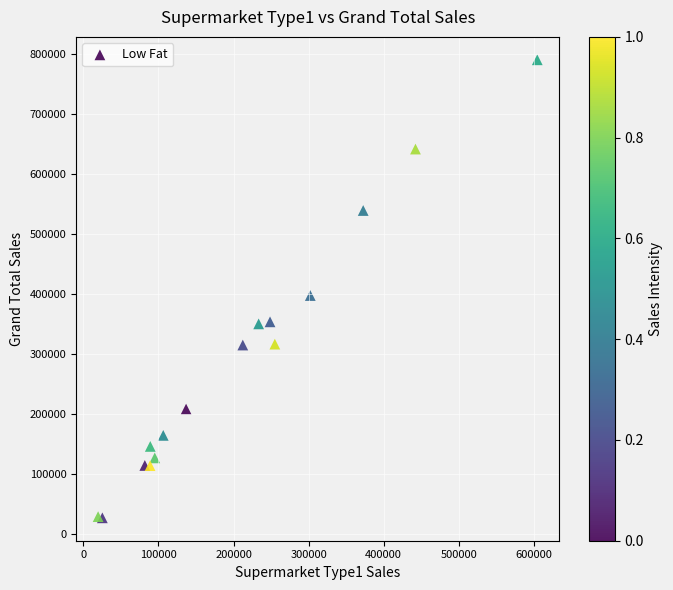

What Y value in the scatter plot is closest to 408652?

397444.6